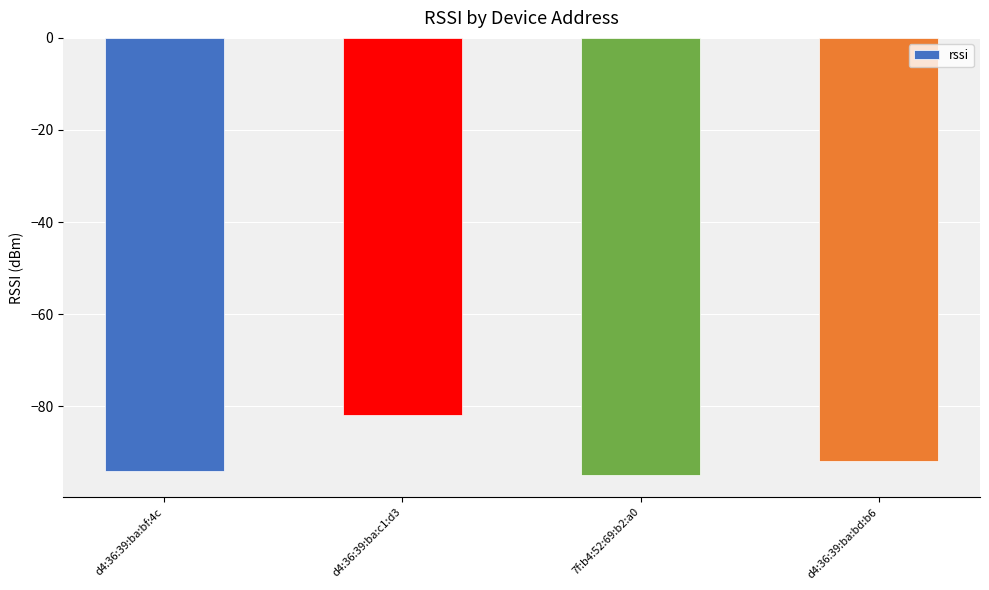

What is the label of the 3rd bar from the left?

7f:b4:52:69:b2:a0